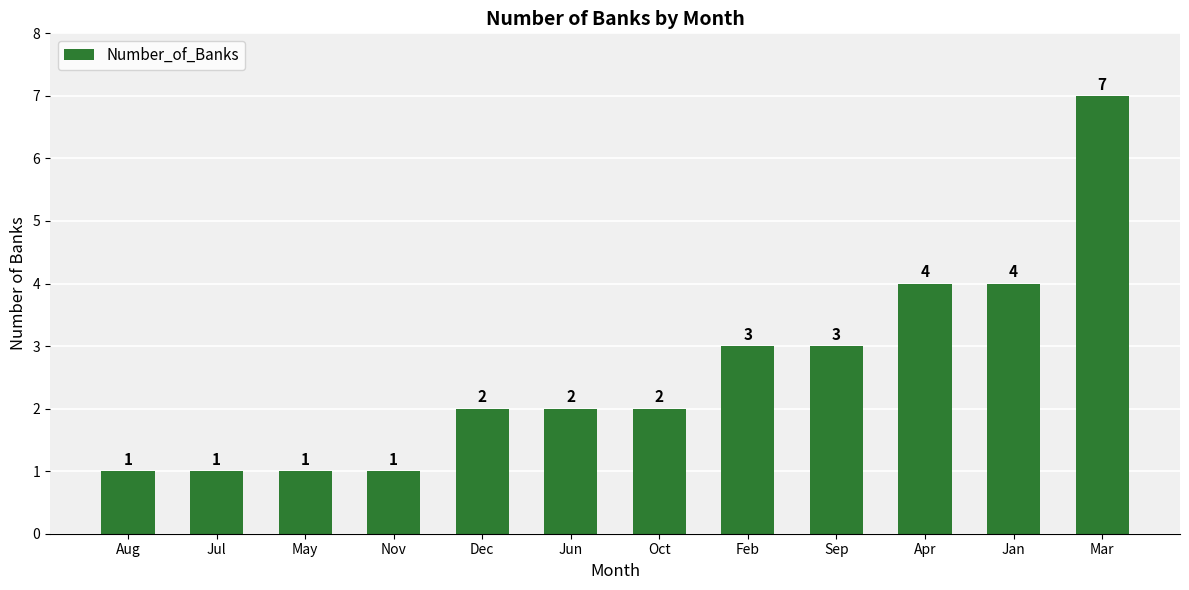

What is the label of the 5th bar from the right?

Feb